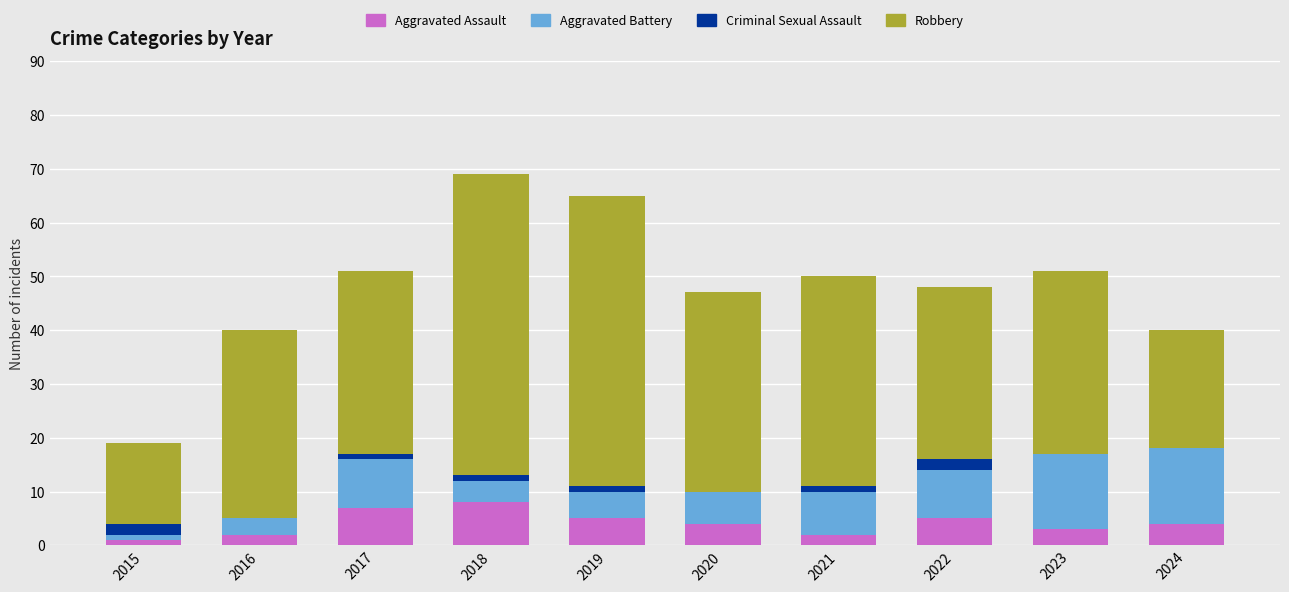

Does the chart contain stacked bars?

Yes